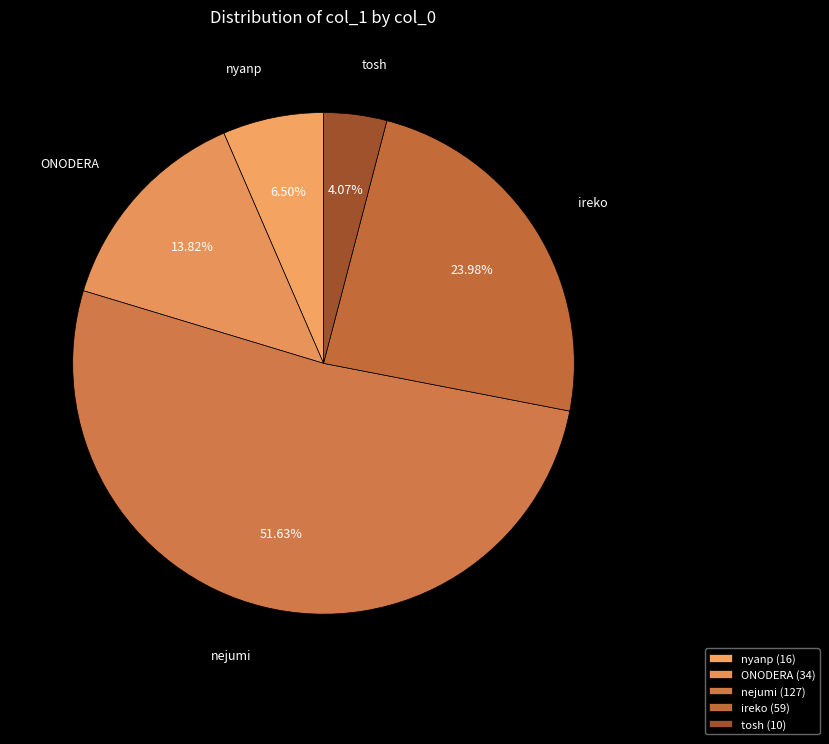

The nejumi slice represents 58% of the pie. True or false?

False